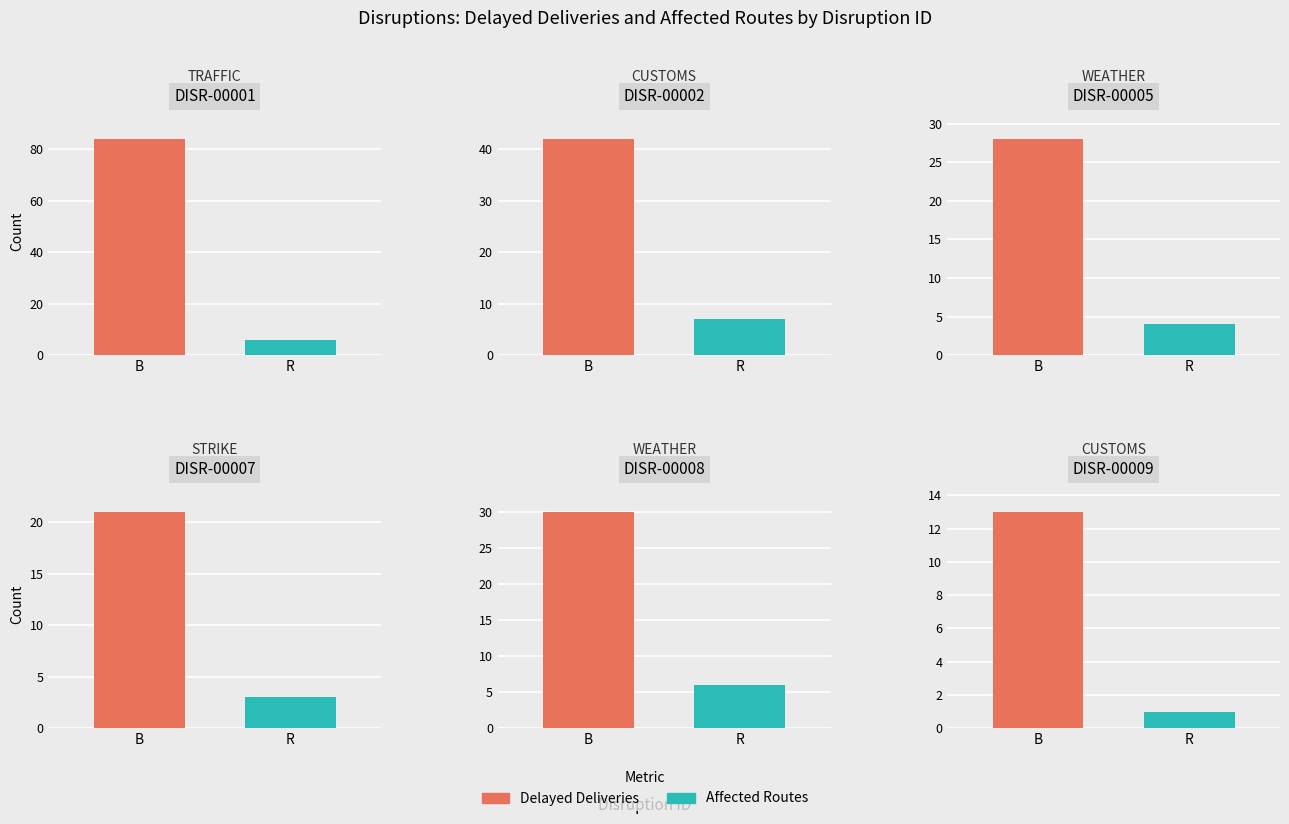

Which label corresponds to the smallest value in the chart?

CUSTOMS